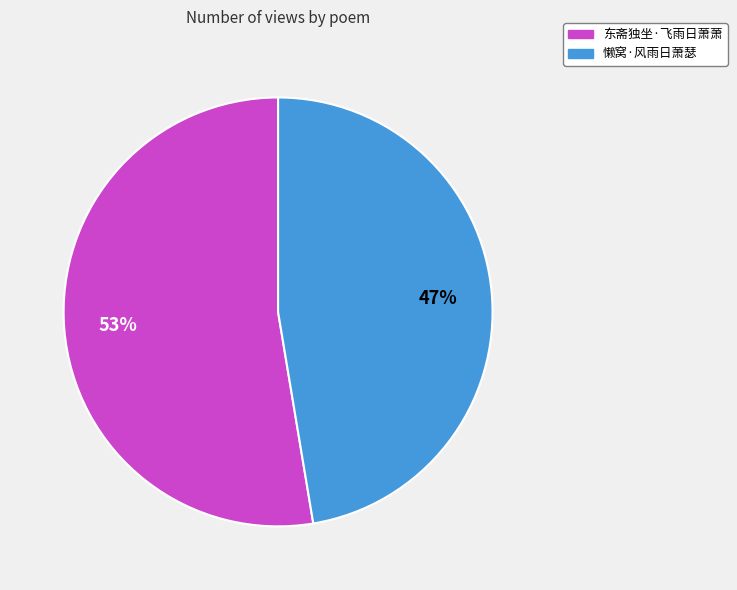

What percentage is the 东斋独坐·飞雨日萧萧 slice, to the nearest percent?

53%